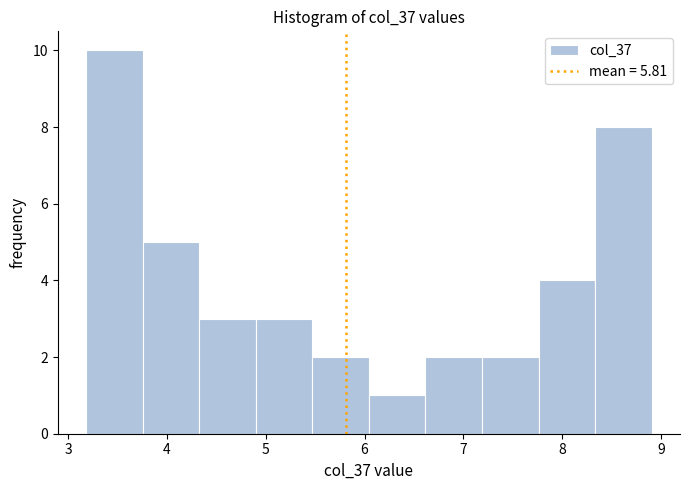

Over which range of the x-axis is the bar tallest?

3.2 to 3.8